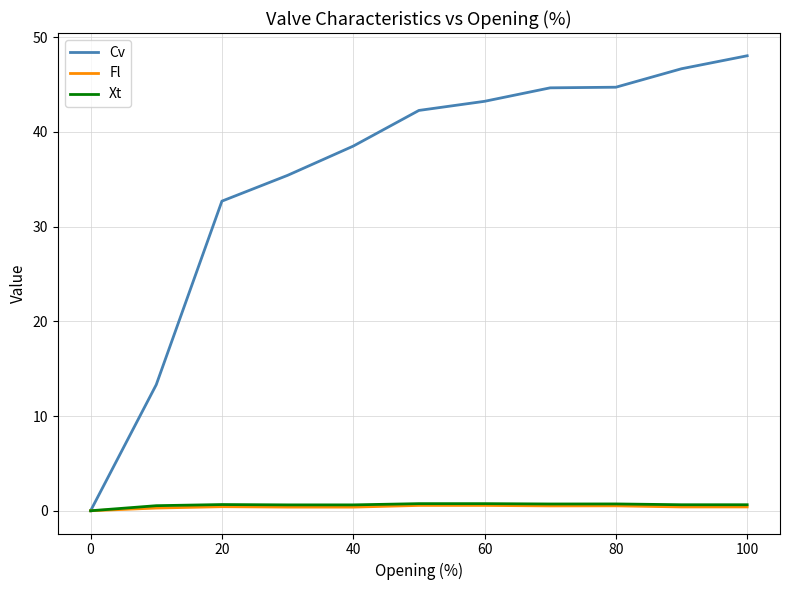

Which series has the largest range (max minus min)?

Cv